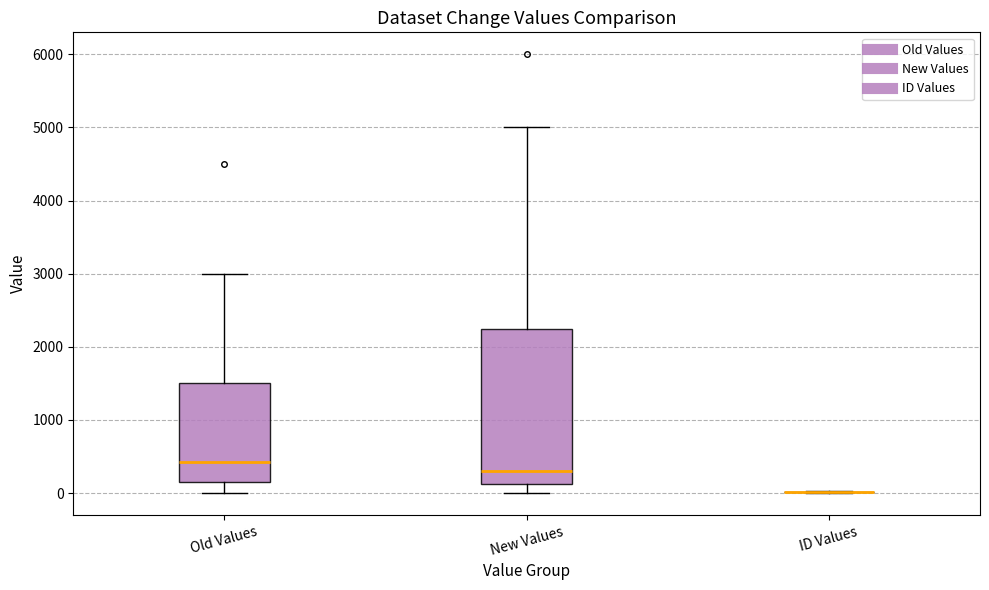

Which box is the tallest, from its lower edge to its upper edge?

New Values